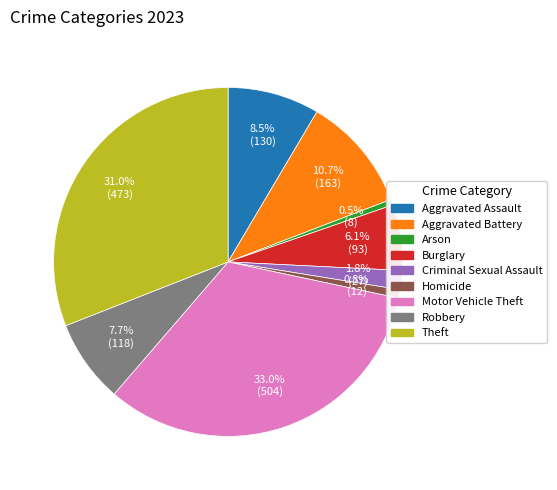

How many slices are in this pie chart?

9